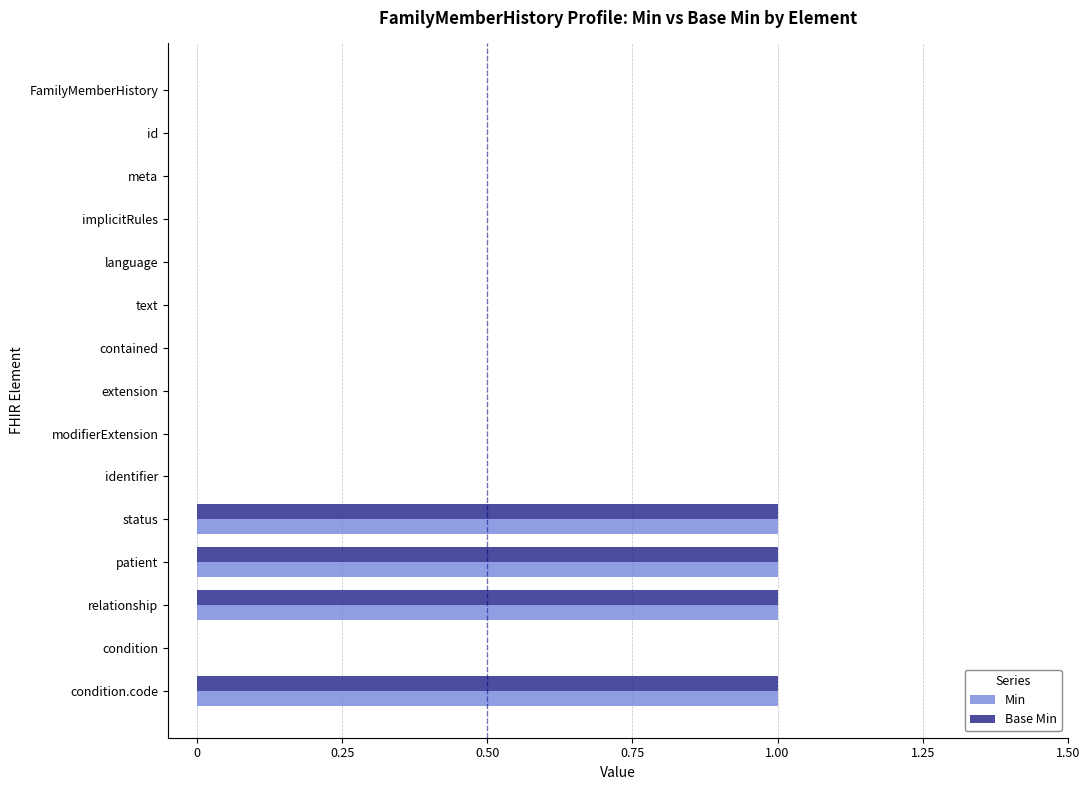

The value of Base Min at condition.code is 1. True or false?

True